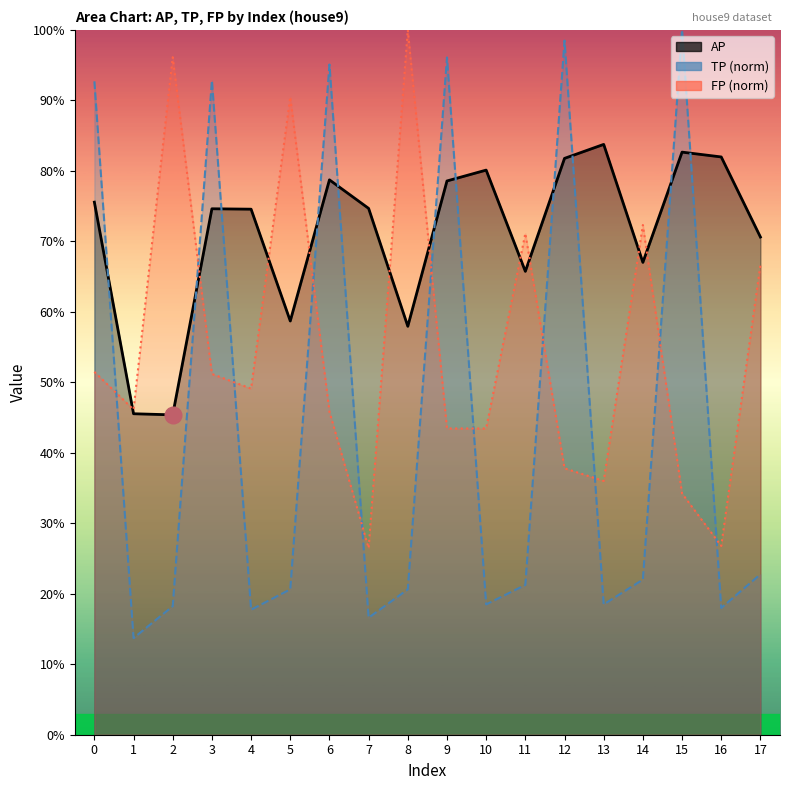

Where is TP (norm) nearest to the value 0?

1